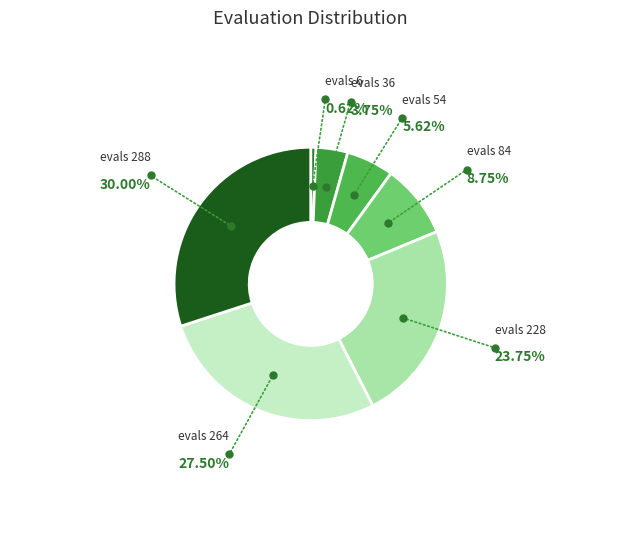

What percentage is the evals 228 slice, to the nearest percent?

24%